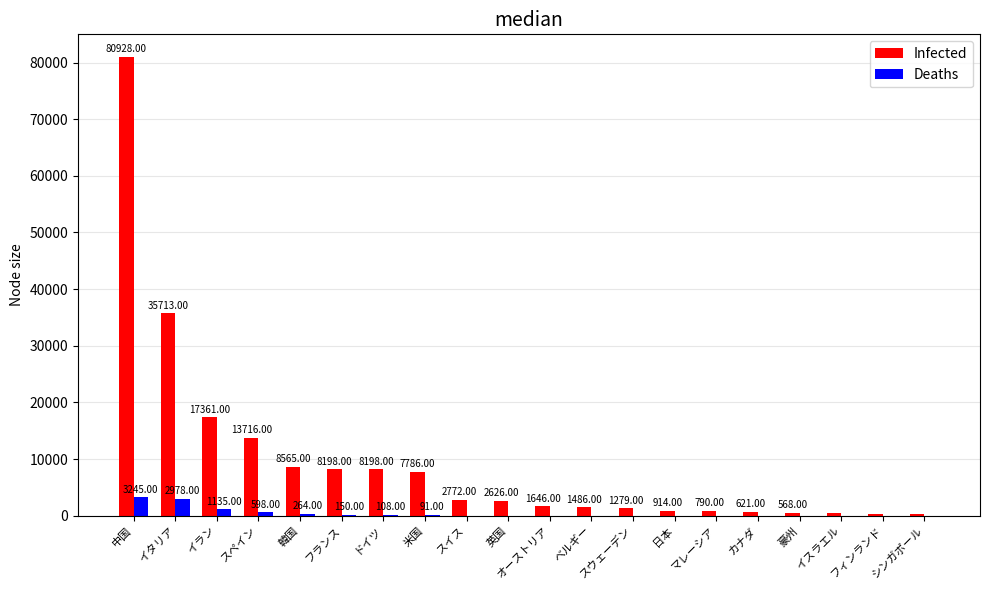

Which category has the highest value across all series?

中国